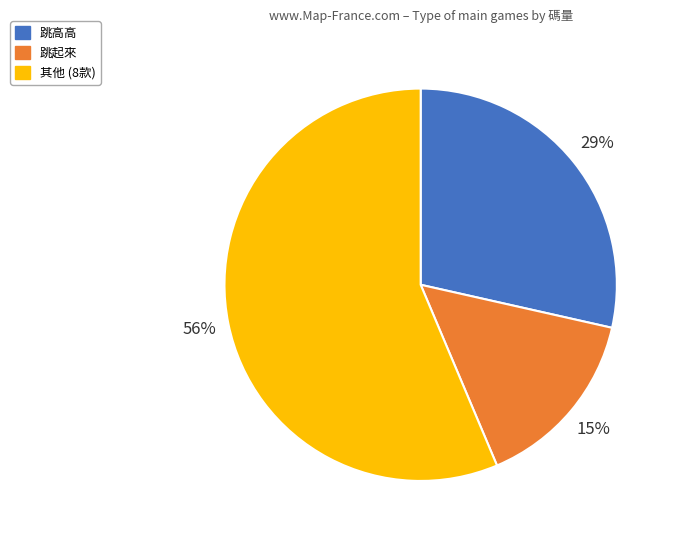

Which slice is the largest?

其他 (8款)